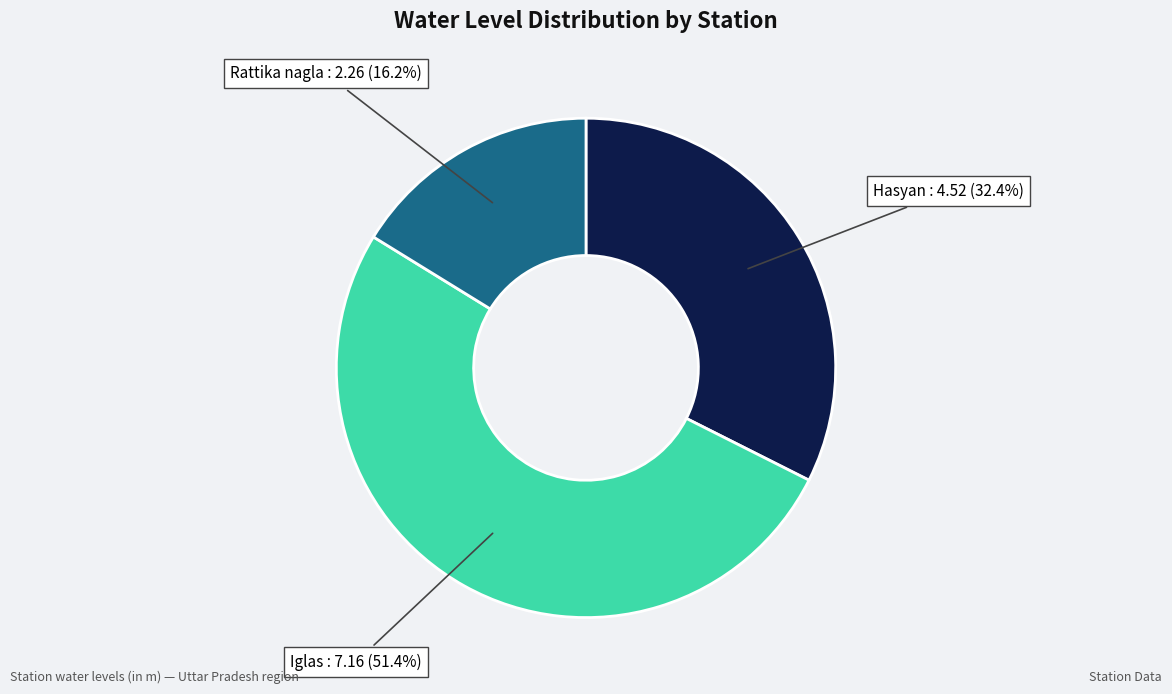

Is there any slice that represents more than half of the pie?

Yes